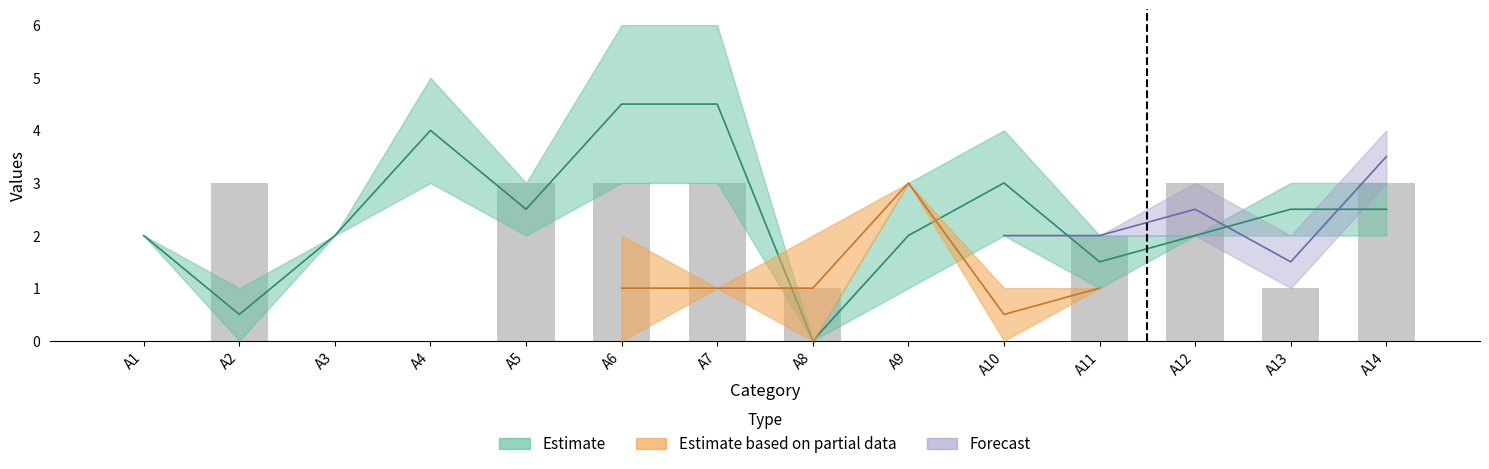

The A4 series shows 2 at A8. True or false?

False